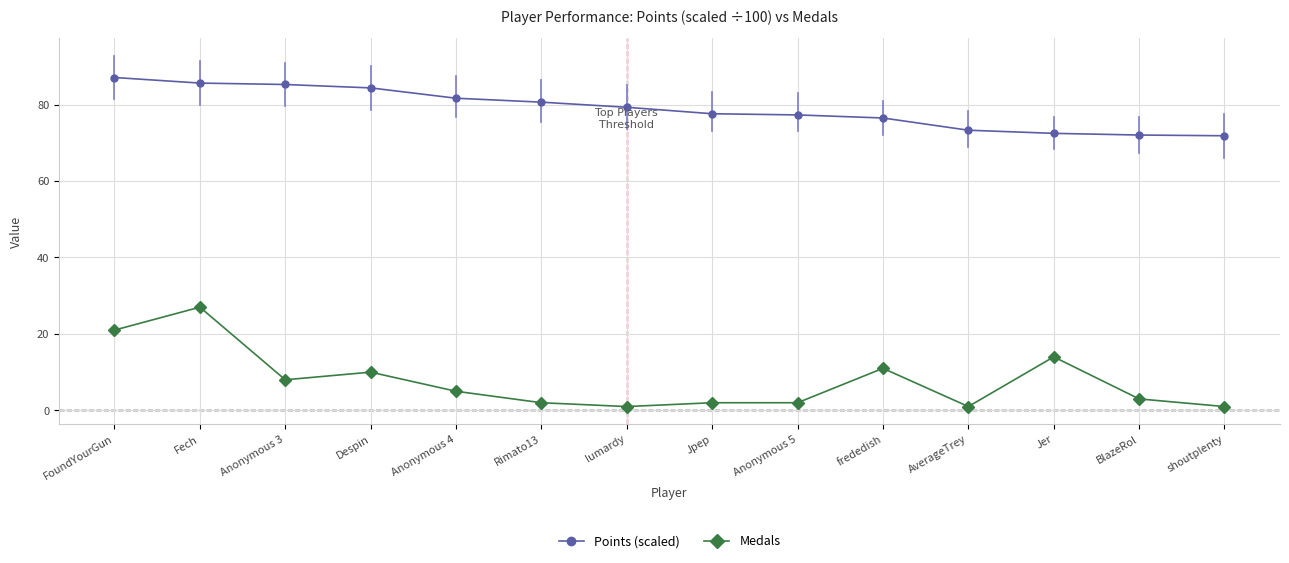

Is it true that Points (scaled) equals 28.6 at shoutplenty?

False